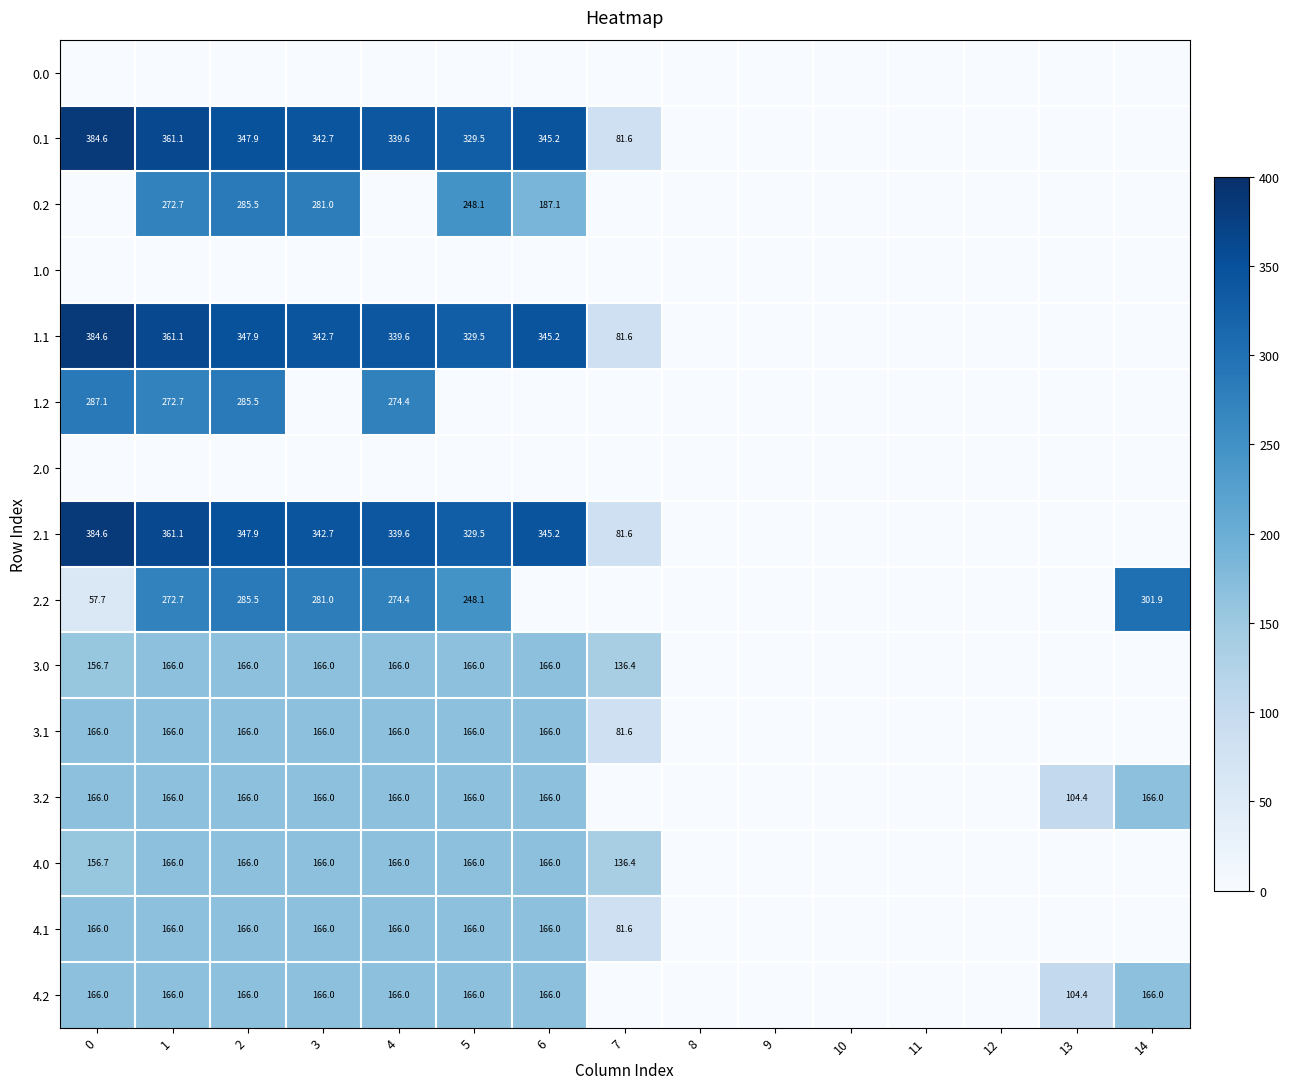

True or false: 4.0 has a value of 136.4 at 7.

True